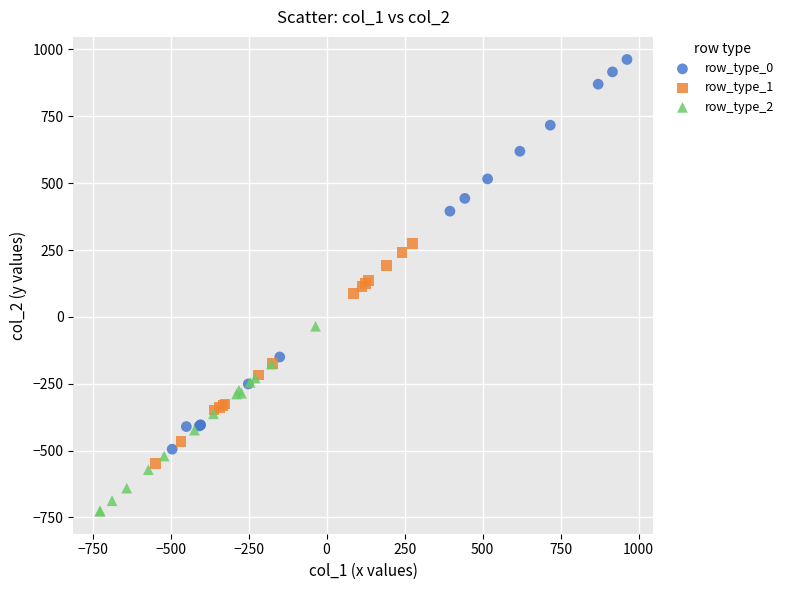

Which series has the largest Y range (max minus min)?

row_type_0